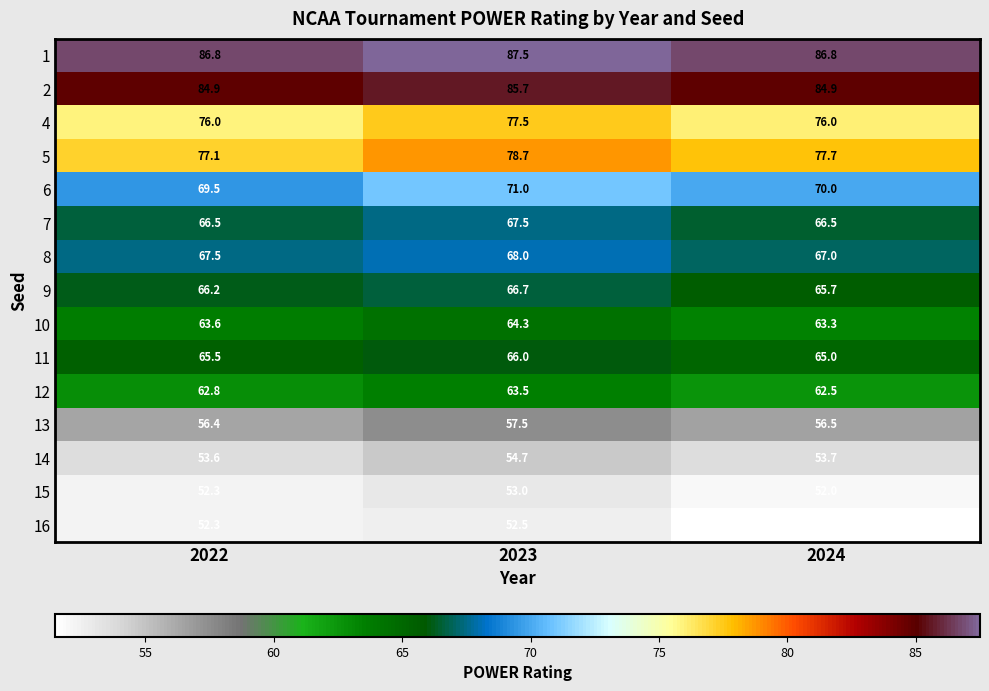

At which category does the chart reach its minimum across all series?

2024